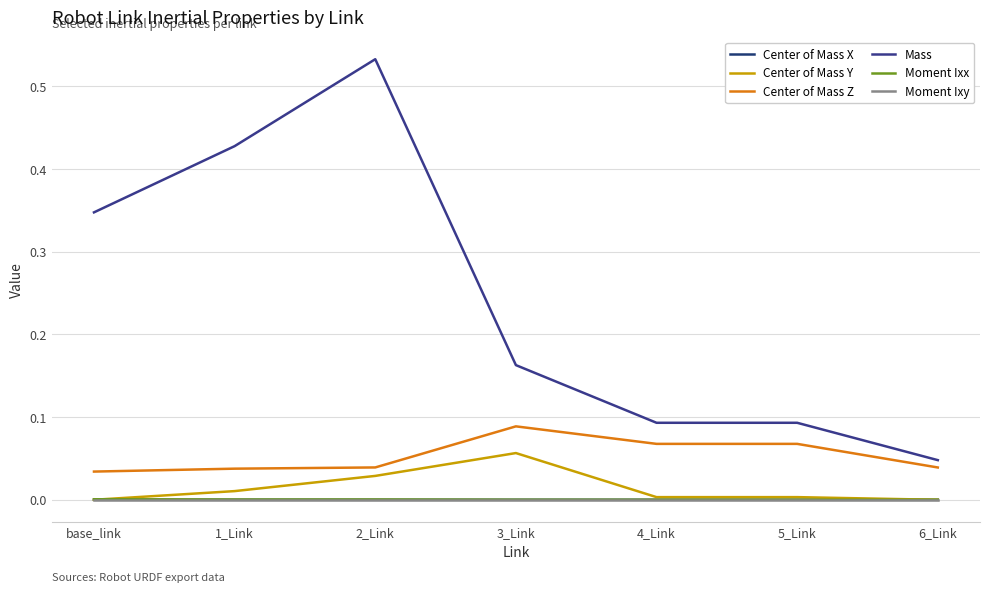

How many categories are shown in the chart?

7